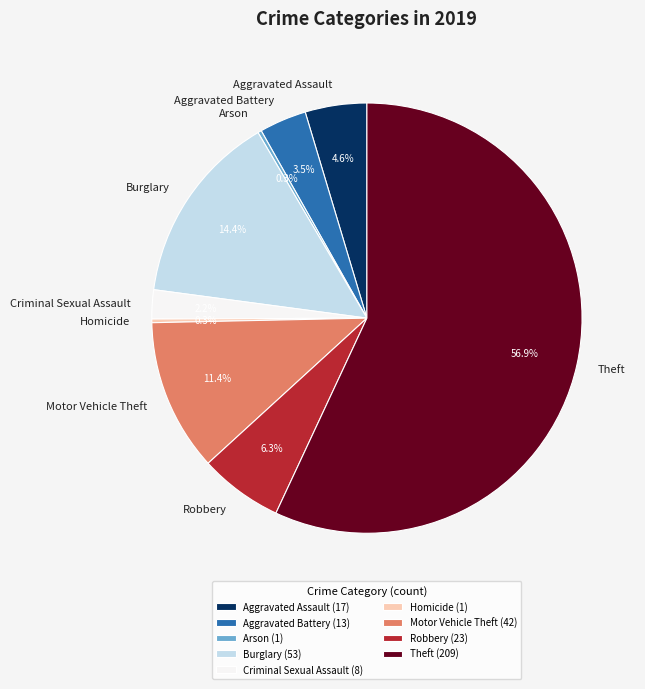

Which category has the biggest portion of the pie?

Theft